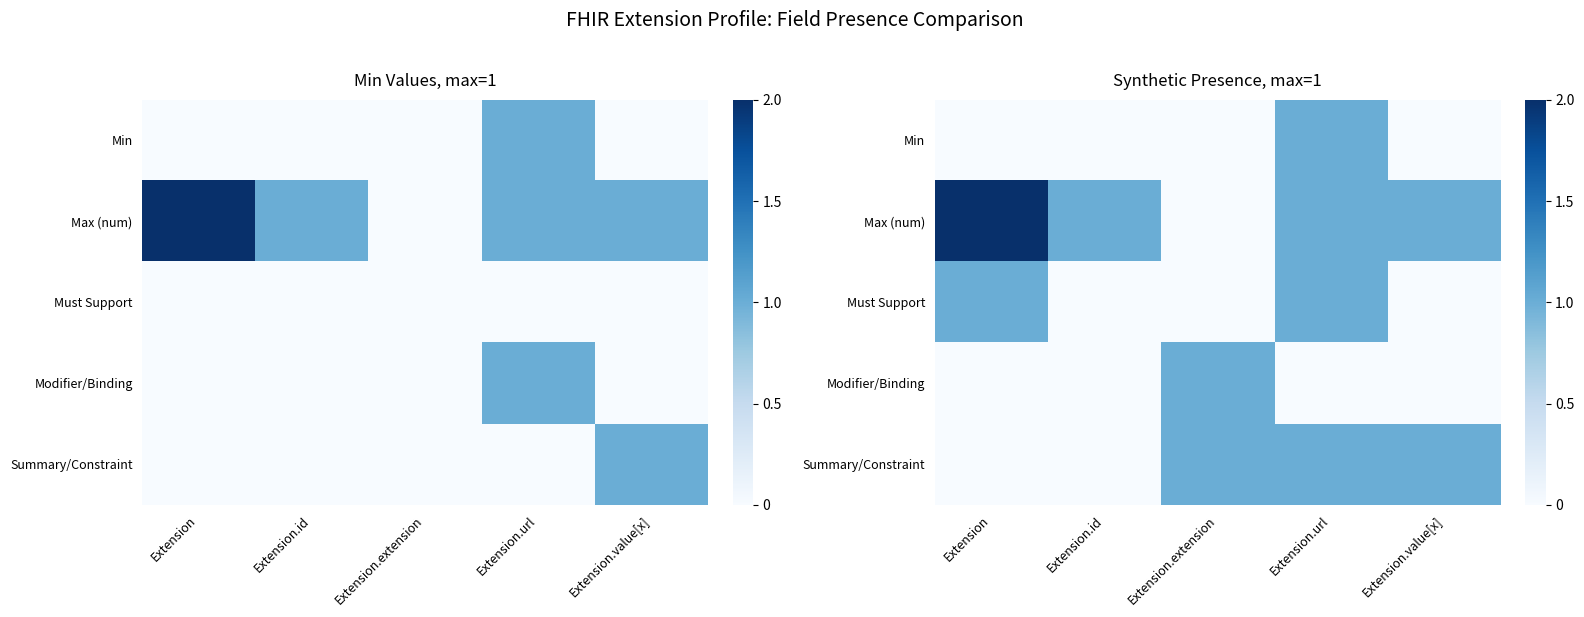

Between Extension.id and Extension.extension, which is larger?

Extension.id